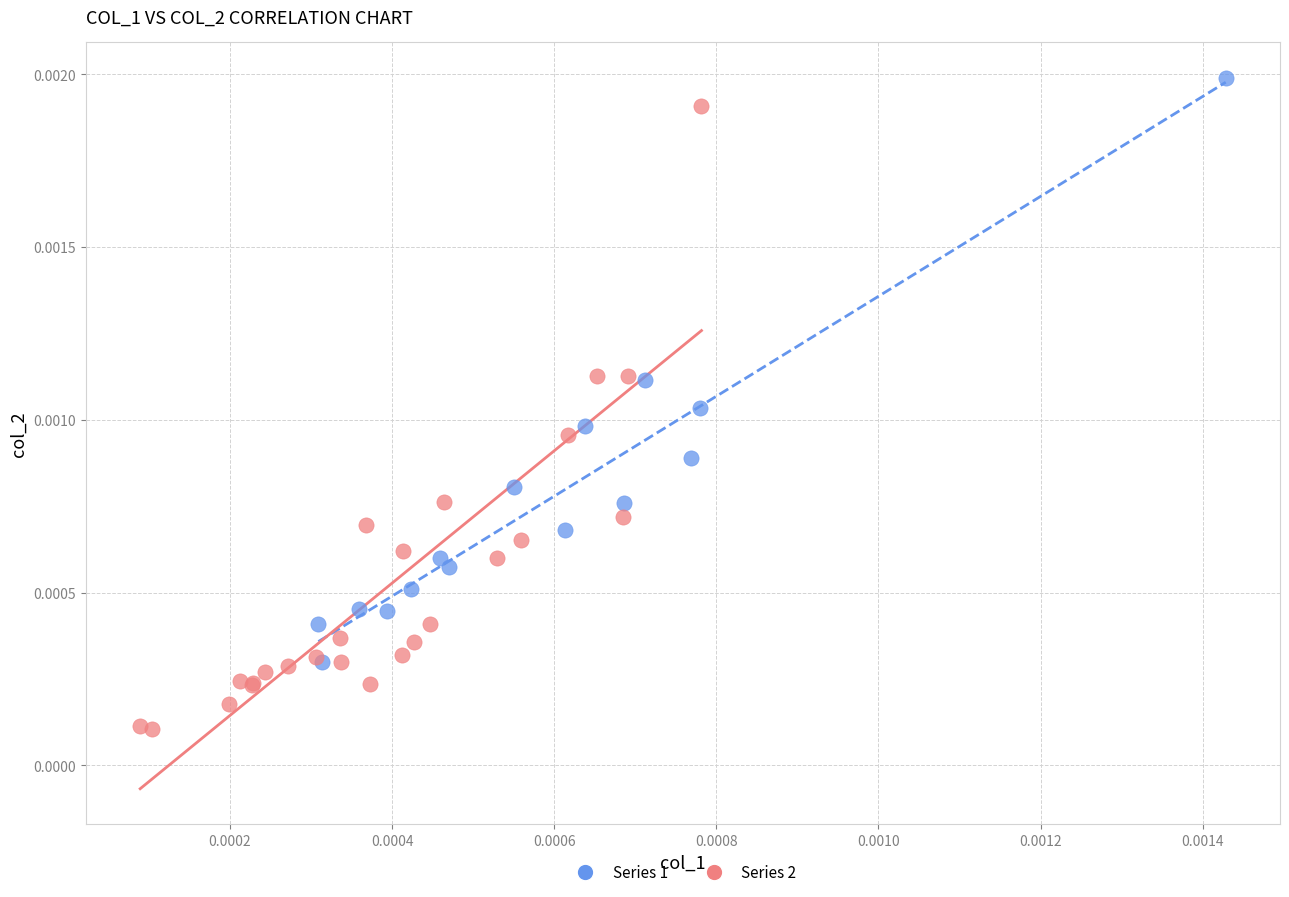

What are all the series names shown in the legend?

Series 1, Series 2